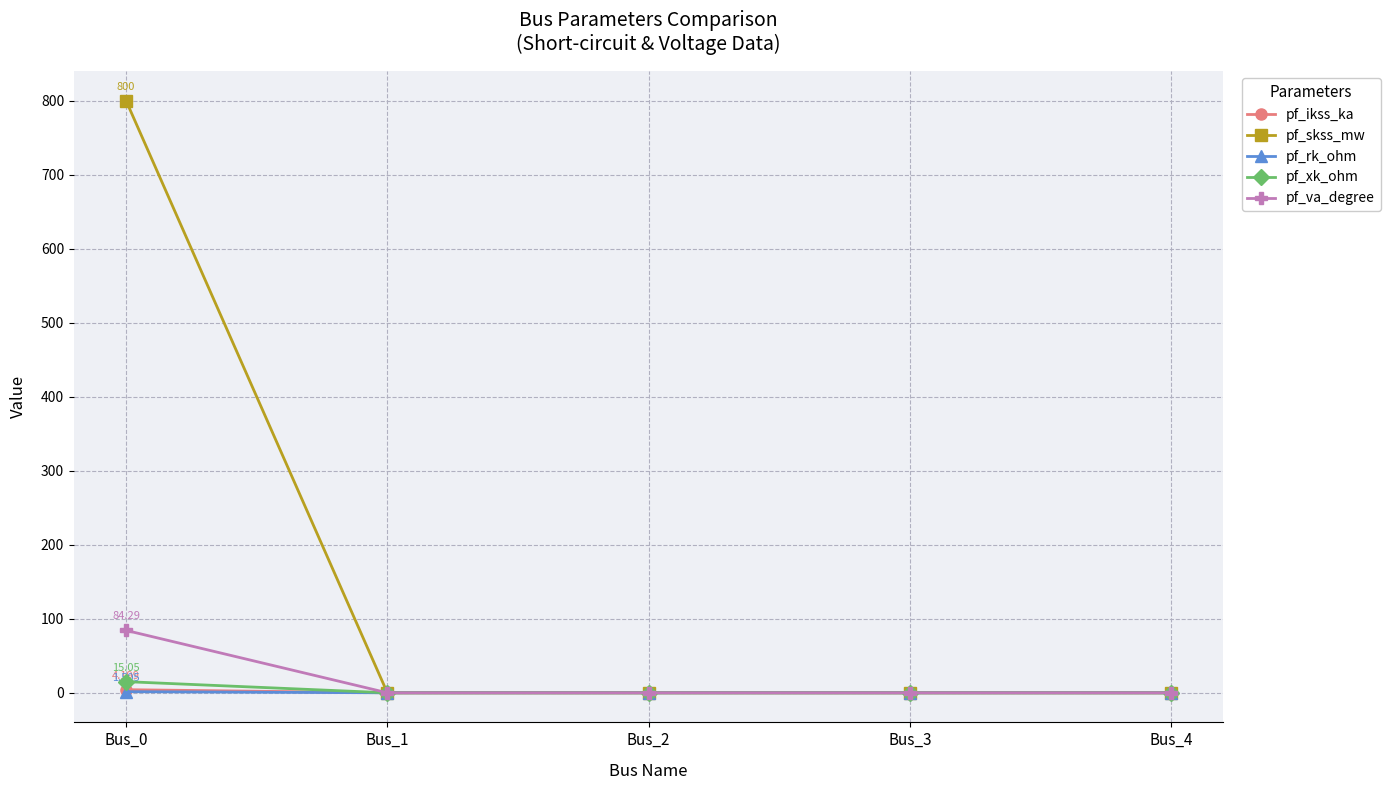

Which series has the largest total across all categories?

pf_skss_mw